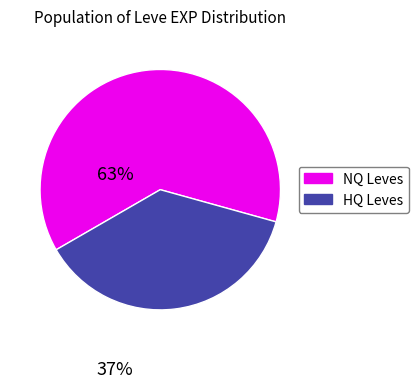

How many segments does this pie chart have?

2